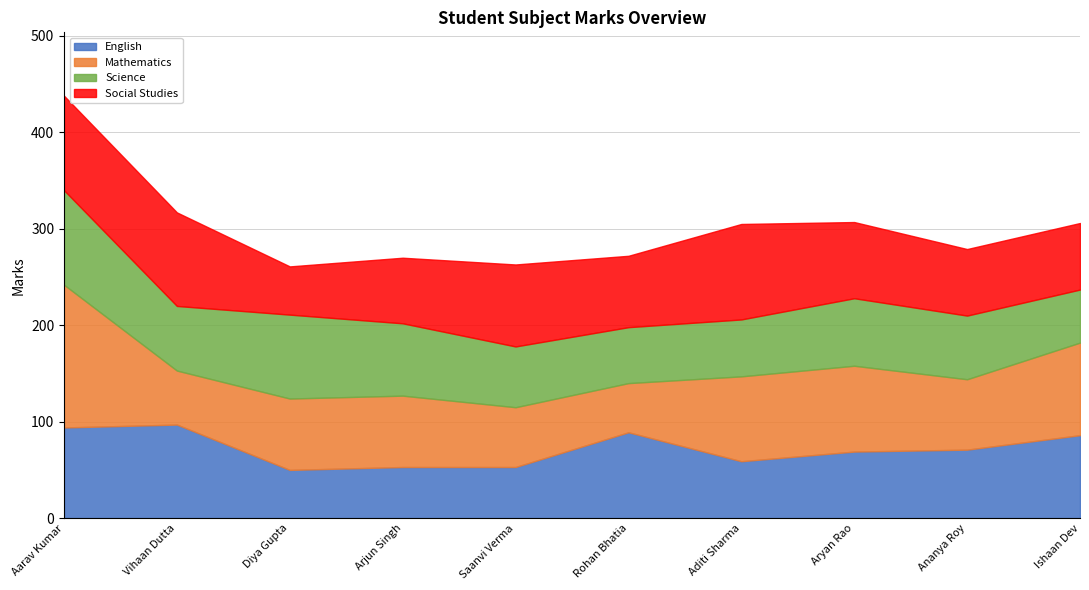

What position from the right is Diya Gupta?

8